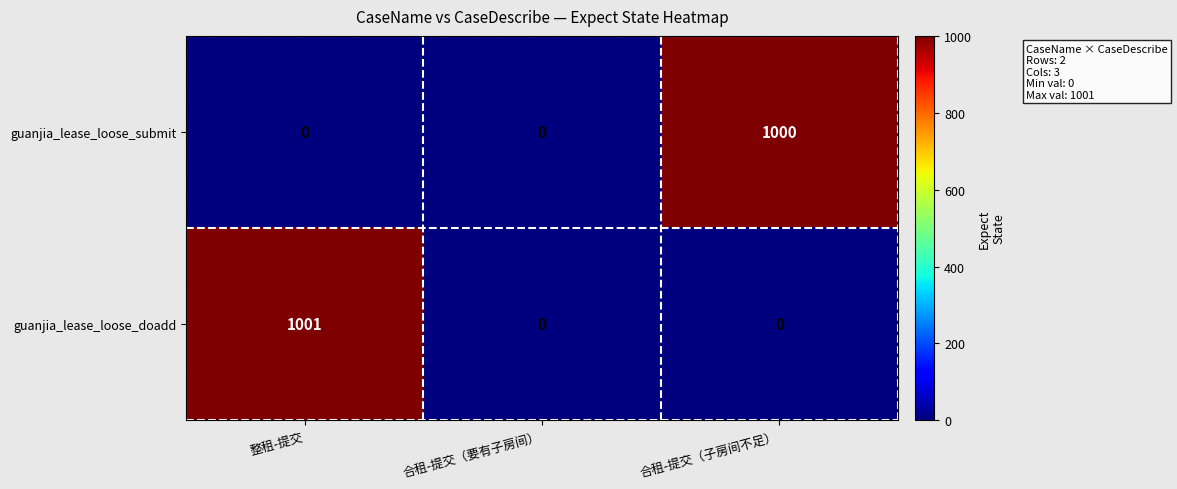

Reading left to right, transcribe all the data shown in this chart.

guanjia_lease_loose_submit: 整租-提交=0	合租-提交（要有子房间）=0	合租-提交（子房间不足）=1000
guanjia_lease_loose_doadd: 整租-提交=1001	合租-提交（要有子房间）=0	合租-提交（子房间不足）=0